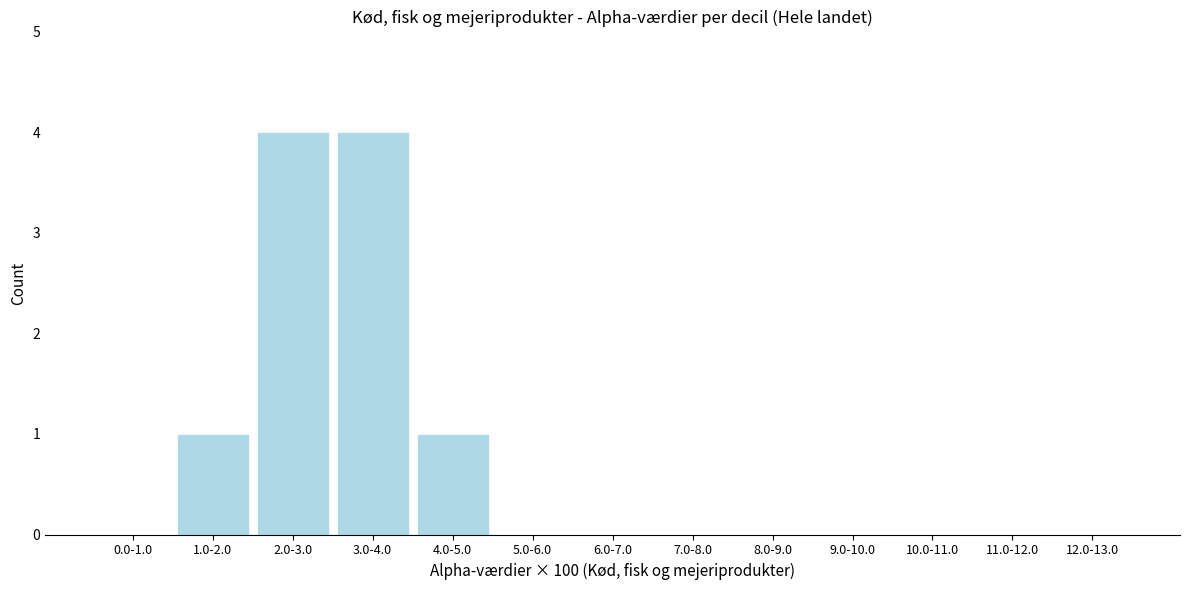

Reading left to right, extract all data points from this chart.

0.0-1.0=0	1.0-2.0=1	2.0-3.0=4	3.0-4.0=4	4.0-5.0=1	5.0-6.0=0	6.0-7.0=0	7.0-8.0=0	8.0-9.0=0	9.0-10.0=0	10.0-11.0=0	11.0-12.0=0	12.0-13.0=0